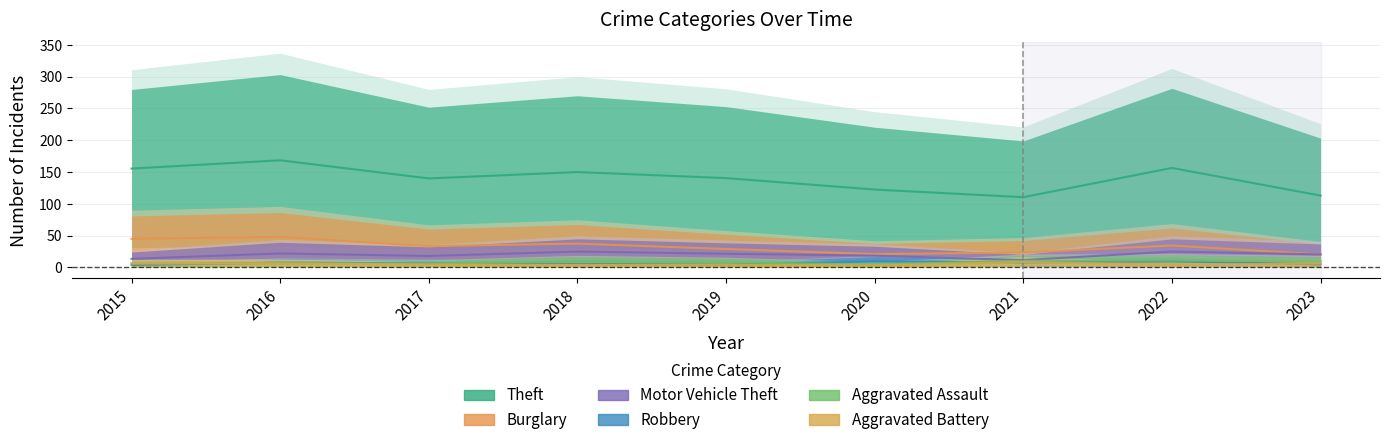

What is the value of the Aggravated Assault point at the 2nd from the left?

6.5